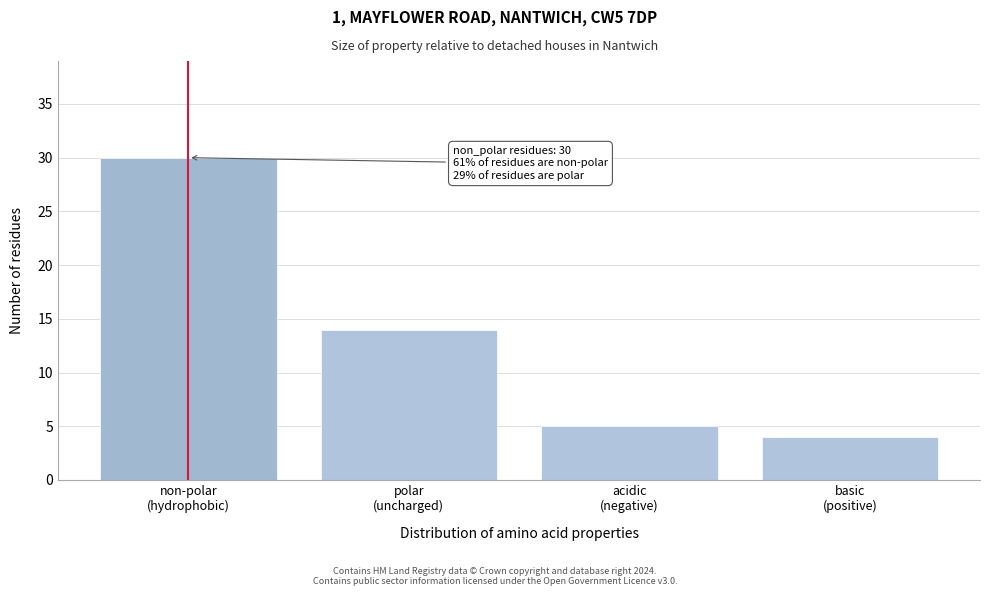

Reading right to left, transcribe all the data shown in this chart.

4	5	14	30